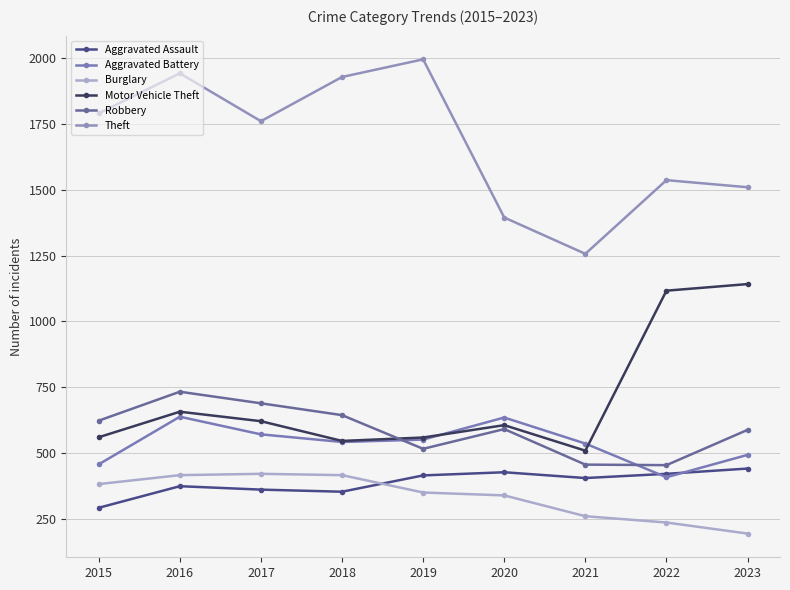

How many lines are shown in the chart?

6